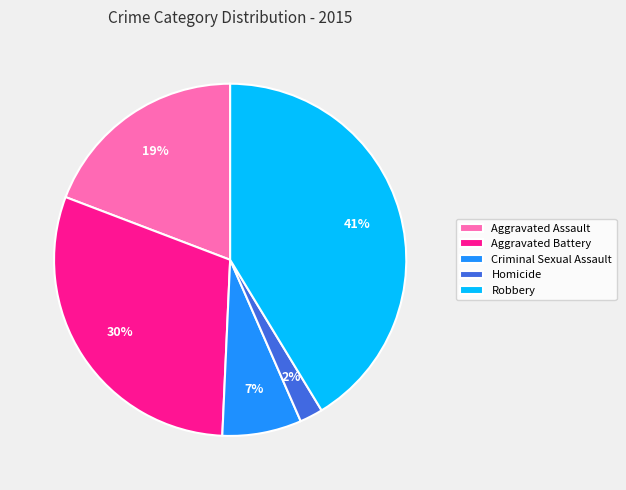

Approximately how many times larger is the value at Robbery compared to Aggravated Battery?

1.4